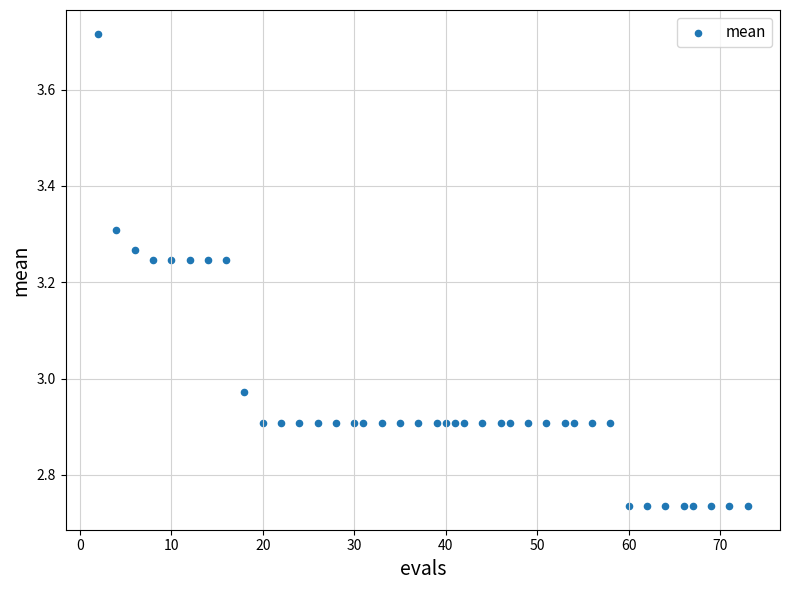

What is the range of X values (max minus min)?

71.0